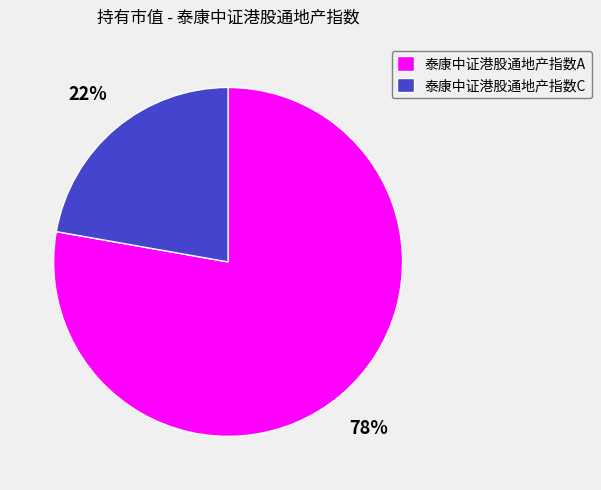

To the nearest percent, what portion does 泰康中证港股通地产指数A represent?

78%